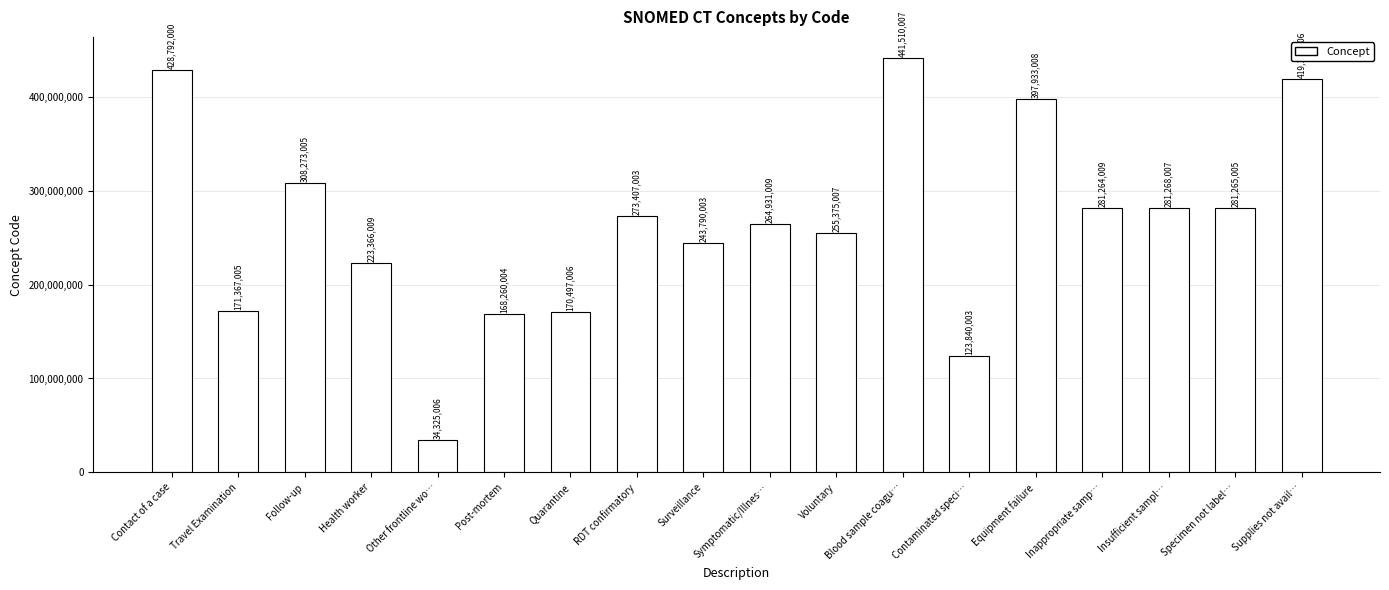

True or false: the data shows 255375007 at Voluntary.

True